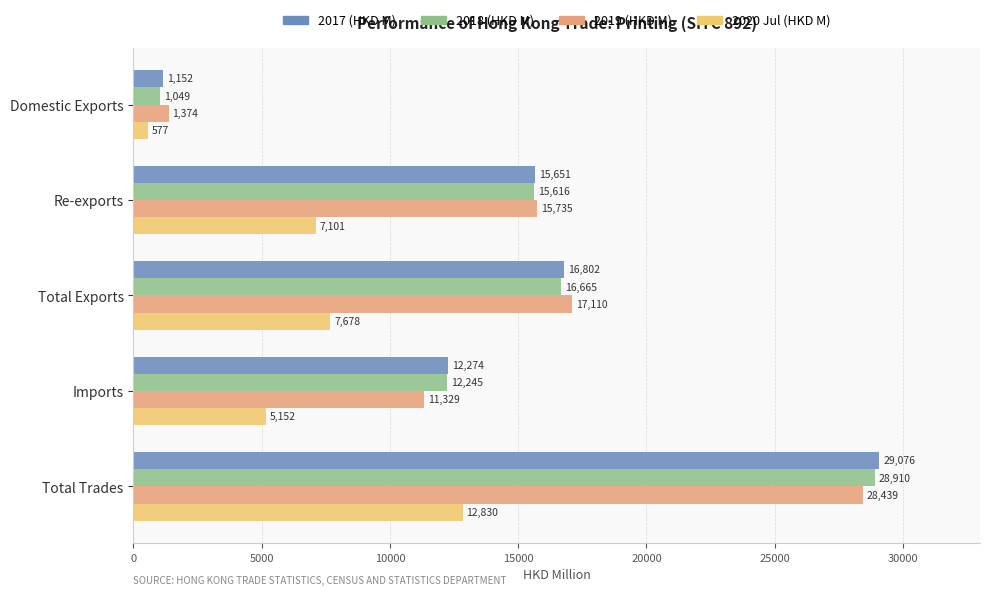

Rank the series at Domestic Exports from highest to lowest value.

2019 (HKD M), 2017 (HKD M), 2018 (HKD M), 2020 Jul (HKD M)